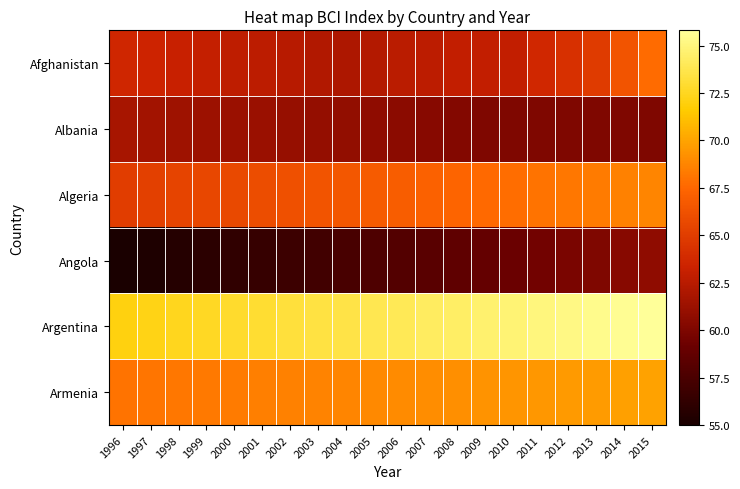

Reading left to right, transcribe all the data shown in this chart.

Afghanistan: 1996=63.6	1997=63.4	1998=63.2	1999=63.0	2000=62.8	2001=62.7	2002=62.4	2003=62.2	2004=62.0	2005=62.3	2006=62.6	2007=62.7	2008=62.9	2009=62.9	2010=62.9	2011=63.6	2012=64.2	2013=64.9	2014=66.4	2015=67.7
Albania: 1996=61.8	1997=61.6	1998=61.4	1999=61.3	2000=61.2	2001=61.2	2002=61.1	2003=61.0	2004=60.9	2005=60.7	2006=60.5	2007=60.4	2008=60.3	2009=60.1	2010=60.1	2011=60.1	2012=60.1	2013=60.1	2014=60.1	2015=60.1
Algeria: 1996=65.0	1997=65.2	1998=65.4	1999=65.6	2000=65.8	2001=66.0	2002=66.2	2003=66.4	2004=66.6	2005=66.8	2006=67.0	2007=67.2	2008=67.4	2009=67.6	2010=67.8	2011=68.0	2012=68.2	2013=68.4	2014=68.6	2015=68.8
Angola: 1996=55.0	1997=55.3	1998=55.6	1999=55.9	2000=56.2	2001=56.5	2002=56.8	2003=57.1	2004=57.4	2005=57.7	2006=58.0	2007=58.3	2008=58.6	2009=58.9	2010=59.2	2011=59.5	2012=59.8	2013=60.1	2014=60.4	2015=60.7
Argentina: 1996=72.0	1997=72.2	1998=72.4	1999=72.6	2000=72.8	2001=73.0	2002=73.2	2003=73.4	2004=73.6	2005=73.8	2006=74.0	2007=74.2	2008=74.4	2009=74.6	2010=74.8	2011=75.0	2012=75.2	2013=75.4	2014=75.6	2015=75.8
Armenia: 1996=68.0	1997=68.1	1998=68.2	1999=68.3	2000=68.4	2001=68.5	2002=68.6	2003=68.7	2004=68.8	2005=68.9	2006=69.0	2007=69.1	2008=69.2	2009=69.3	2010=69.4	2011=69.5	2012=69.6	2013=69.7	2014=69.8	2015=69.9